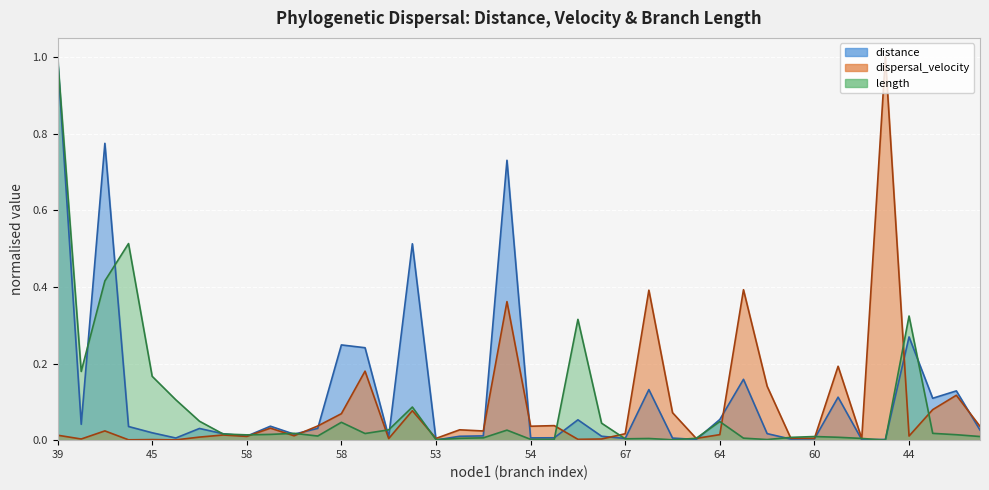

At how many categories does at least one series exceed 0?

40